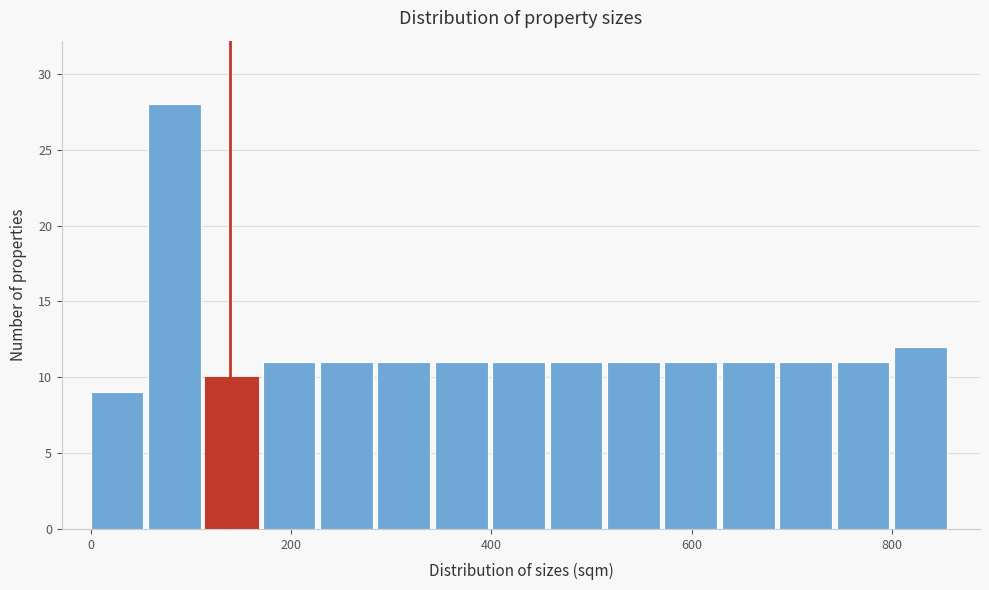

Read against the x-axis, roughly where is the centre of the tallest bar?

80